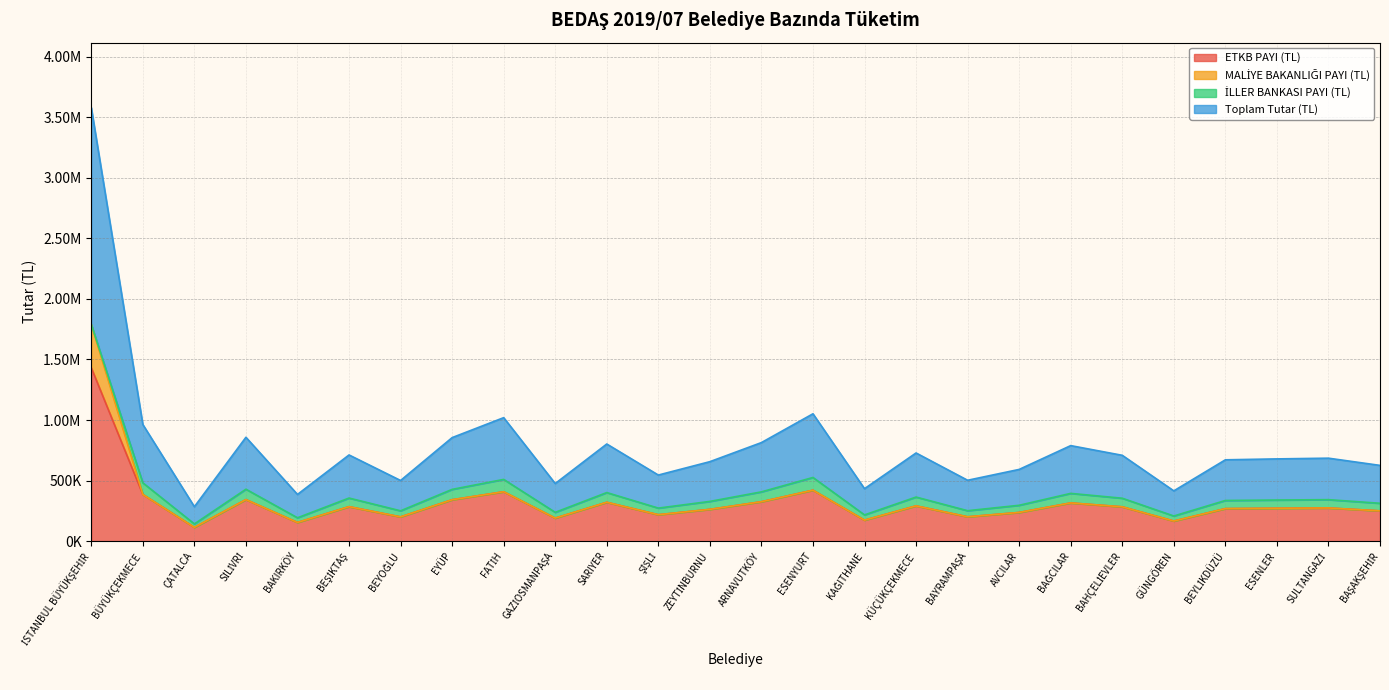

The value of ETKB PAYI (TL) at KAĞITHANE is 237248.0. True or false?

False